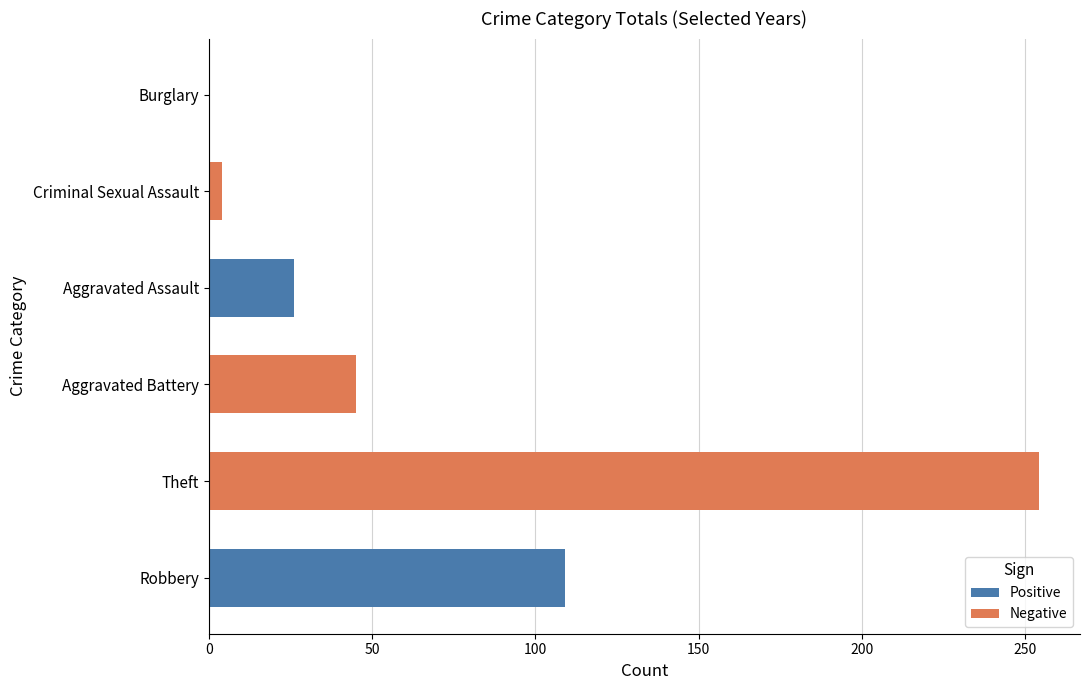

What is the sum of all Positive values?

135